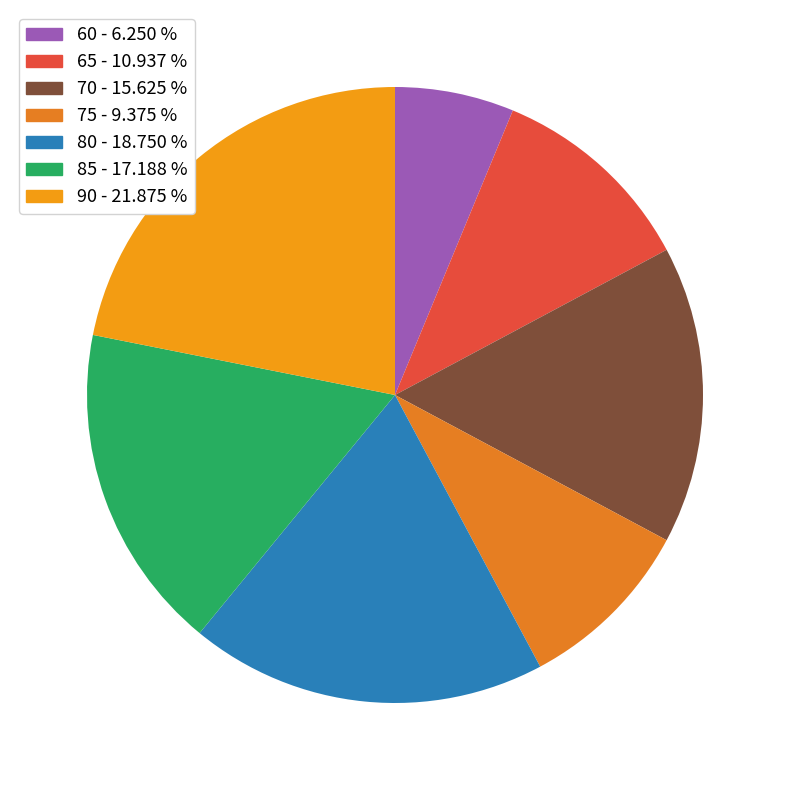

Count the number of slices in the pie.

7